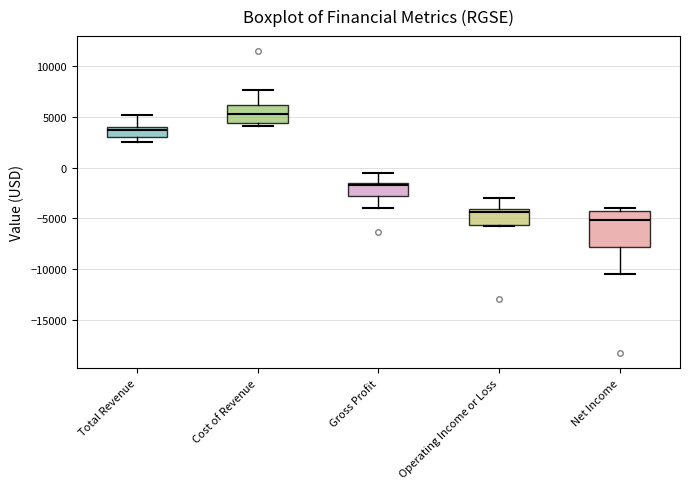

Reading left to right, transcribe this box plot: for each box, give where its median line is, the range the box spans, and where its two whiskers end, as read against the y-axis. The values are not printed on the chart, so give them approximately, as read against the axis.

Total Revenue: median 3500, box 3000 to 4000, whiskers 2500 to 5000
Cost of Revenue: median 5500, box 4500 to 6000, whiskers 4000 to 7500
Gross Profit: median -1500 (just below the box's upper edge), box -3000 to -1500, whiskers -4000 to -500
Operating Income or Loss: median -4500, box -5500 to -4000, whiskers -6000 to -3000
Net Income: median -5000, box -8000 to -4500, whiskers -10500 to -4000